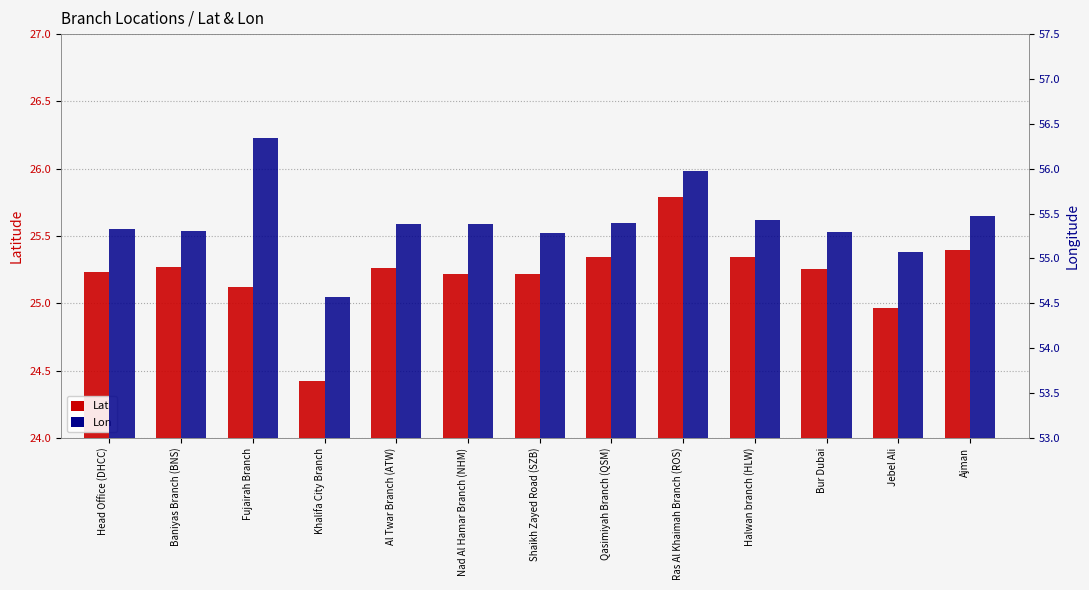

What is the lowest value of the Lat series?

24.4